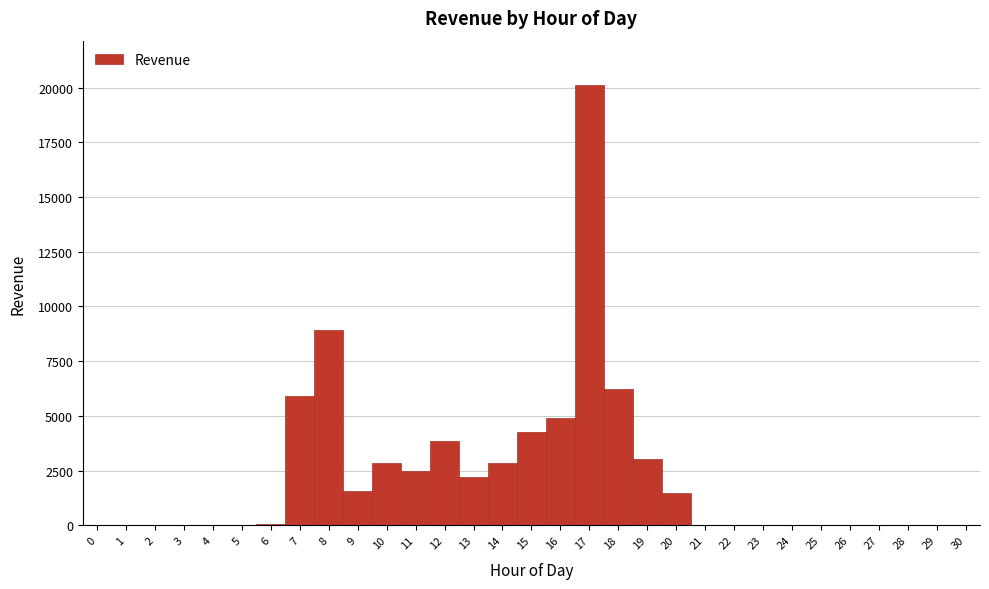

Reading left to right, transcribe this chart: for each bar, give the range it covers on the x-axis and its height. The values are not printed on the chart, so give them approximately, as read against the axis.

-0.5 to 0.5: 0
0.5 to 1.5: 0
1.5 to 2.5: 0
2.5 to 3.5: 0
3.5 to 4.5: 0
4.5 to 5.5: 0
5.5 to 6.5: under 500
6.5 to 7.5: 6000
7.5 to 8.5: 9000
8.5 to 9.5: 1500
9.5 to 10.5: 3000
10.5 to 11.5: 2500
11.5 to 12.5: 4000
12.5 to 13.5: 2000
13.5 to 14.5: 3000
14.5 to 15.5: 4500
15.5 to 16.5: 5000
16.5 to 17.5: 20000
17.5 to 18.5: 6000
18.5 to 19.5: 3000
19.5 to 20.5: 1500
20.5 to 21.5: 0
21.5 to 22.5: 0
22.5 to 23.5: 0
23.5 to 24.5: 0
24.5 to 25.5: 0
25.5 to 26.5: 0
26.5 to 27.5: 0
27.5 to 28.5: 0
28.5 to 29.5: 0
29.5 to 30.5: 0